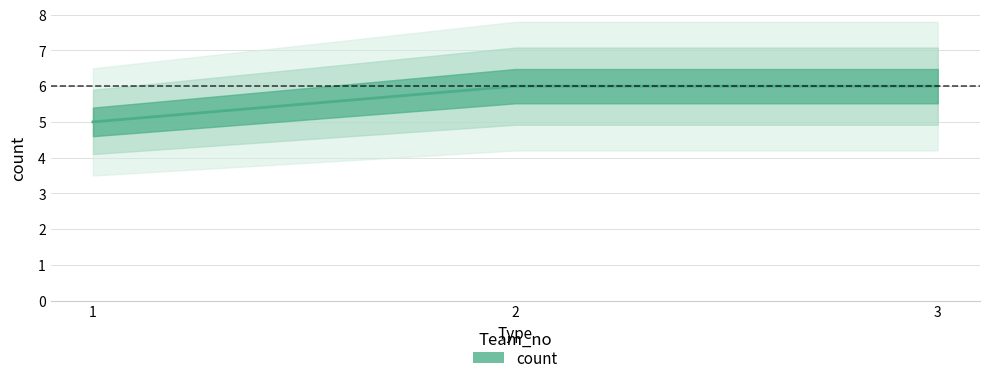

What is the maximum value shown in the chart?

6